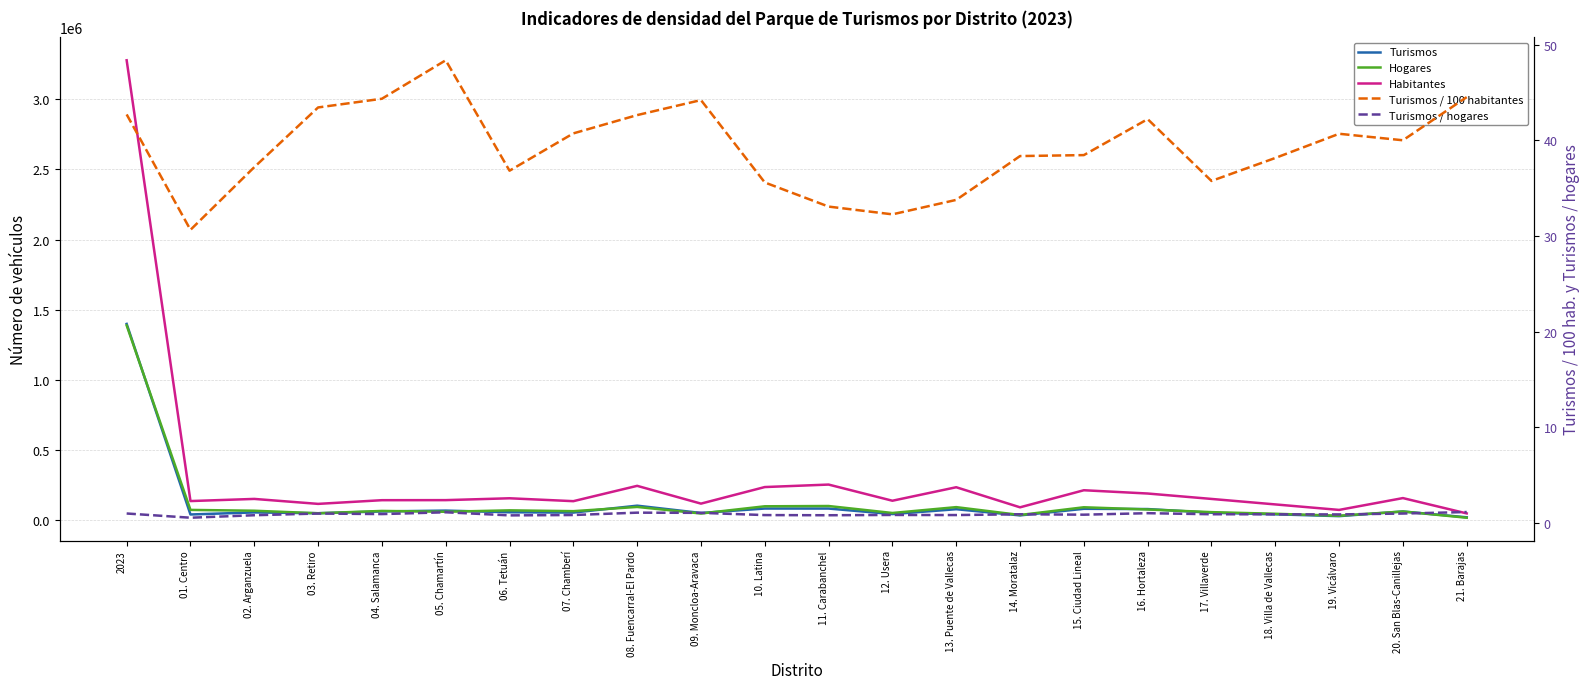

What is the sum of the Habitantes values at 14. Moratalaz and 01. Centro?

231096.0